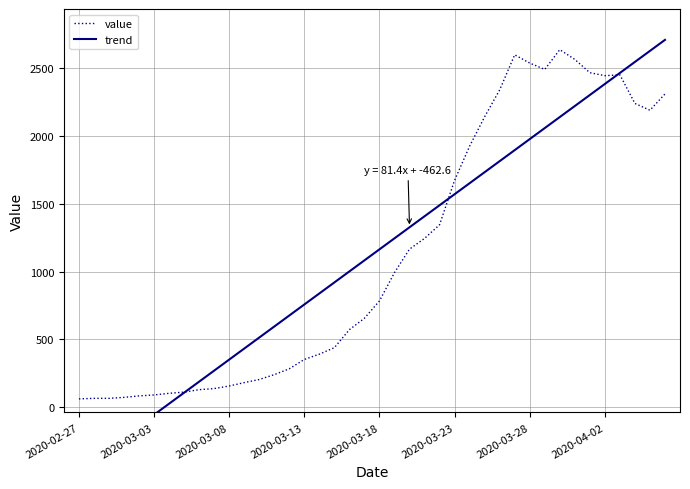

The value of value at 2020-03-13 is 352. True or false?

True